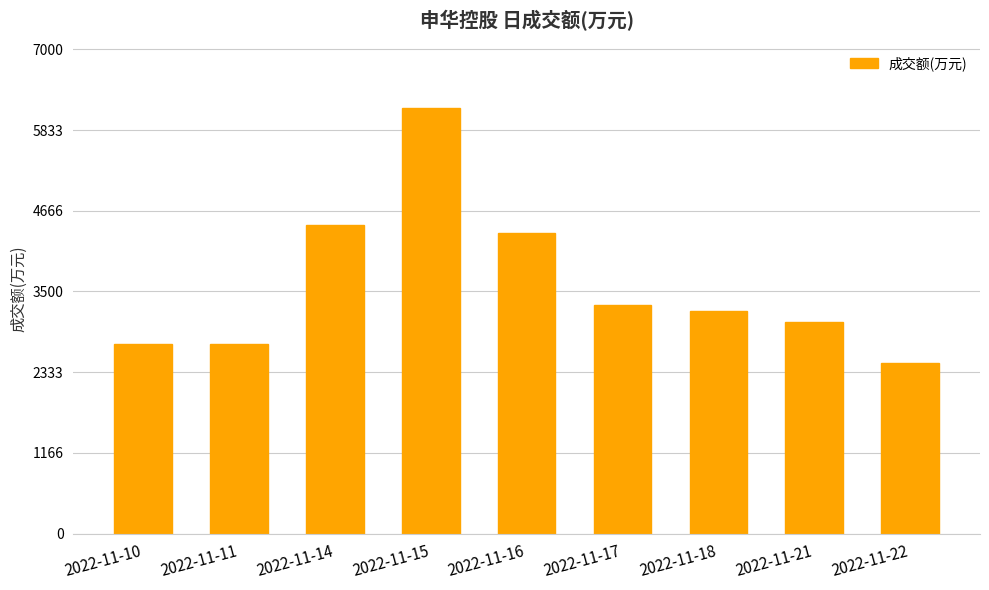

What is the sum of the values at 2022-11-17 and 2022-11-18?

6526